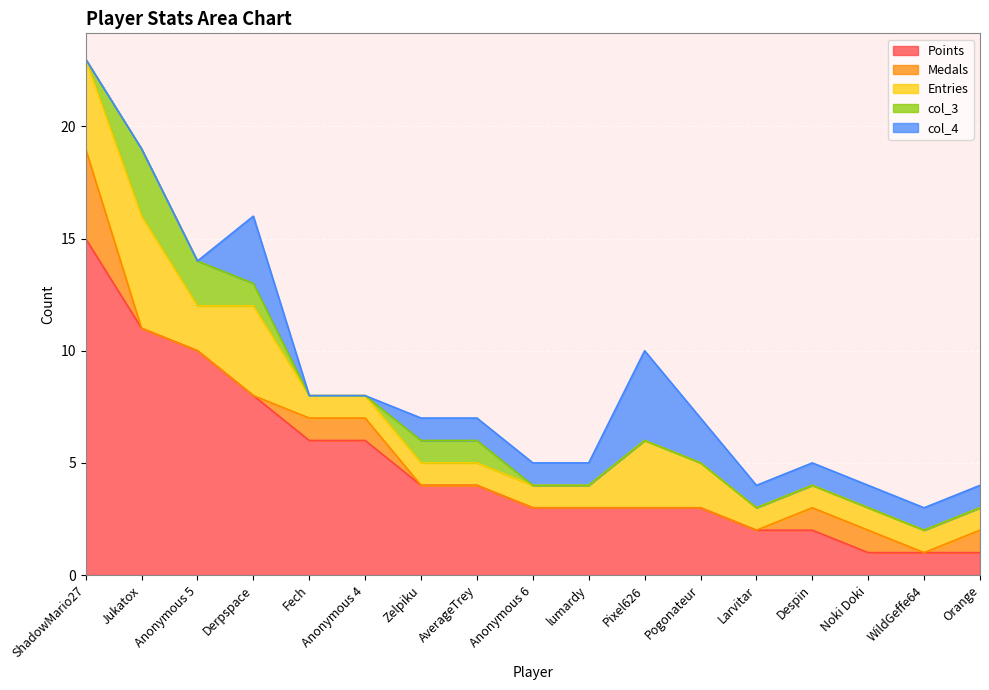

True or false: col_4 and Entries cross at least once.

False